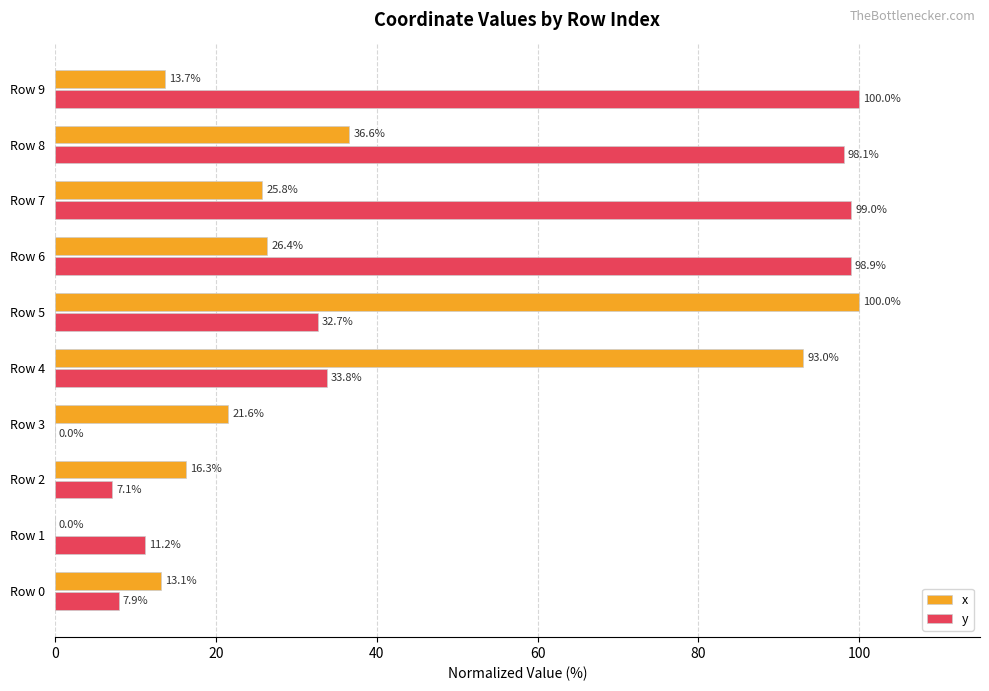

What is the sum of the x values at Row 2 and Row 4?

109.3